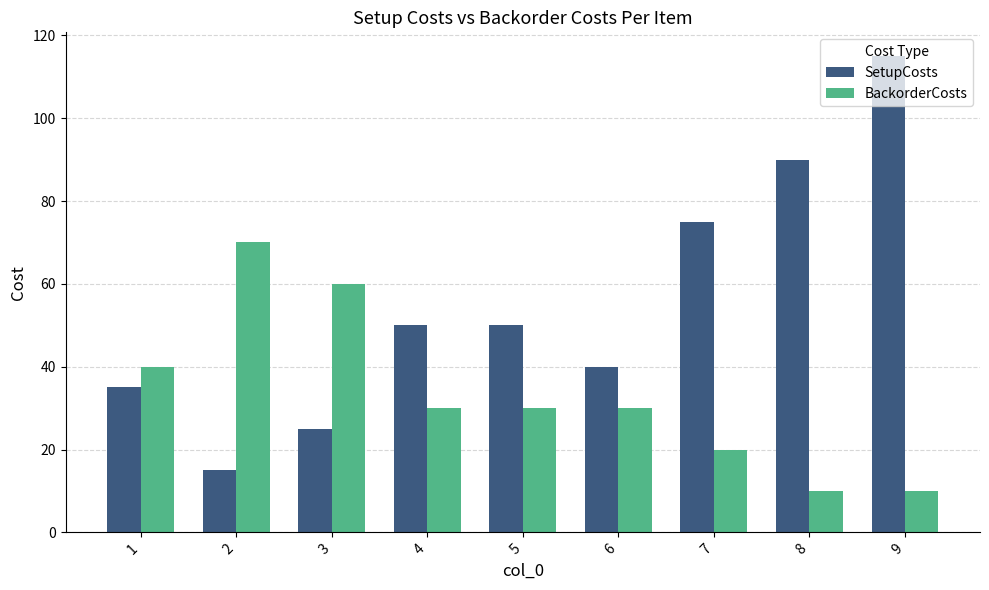

What is the value of the SetupCosts bar at the 5th from the left?

50